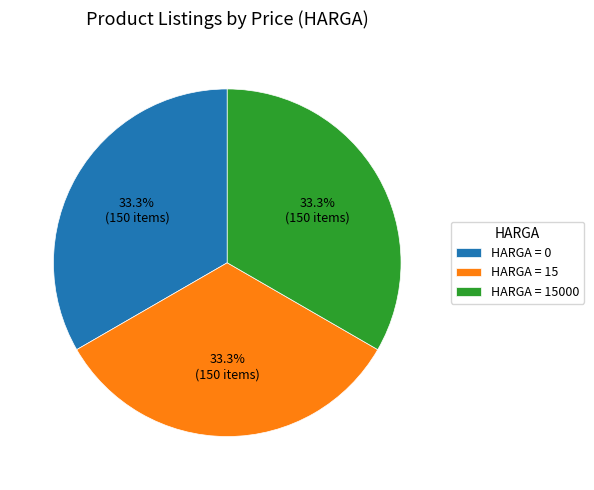

What percentage do HARGA = 0 and HARGA = 15 together represent?

66.7%